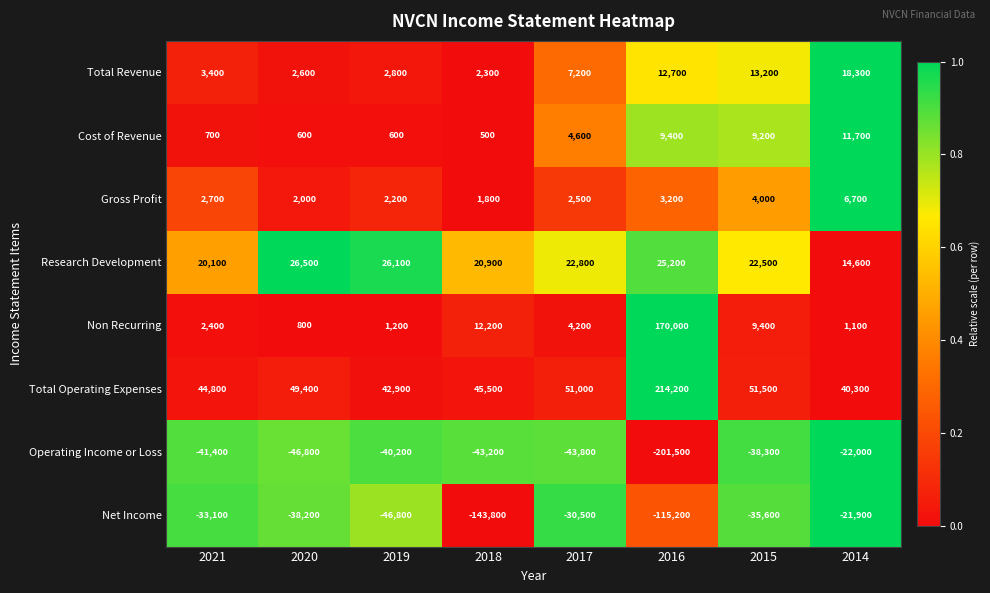

Rank the series by their maximum value, from highest to lowest.

Total Operating Expenses, Non Recurring, Research Development, Total Revenue, Cost of Revenue, Gross Profit, Net Income, Operating Income or Loss